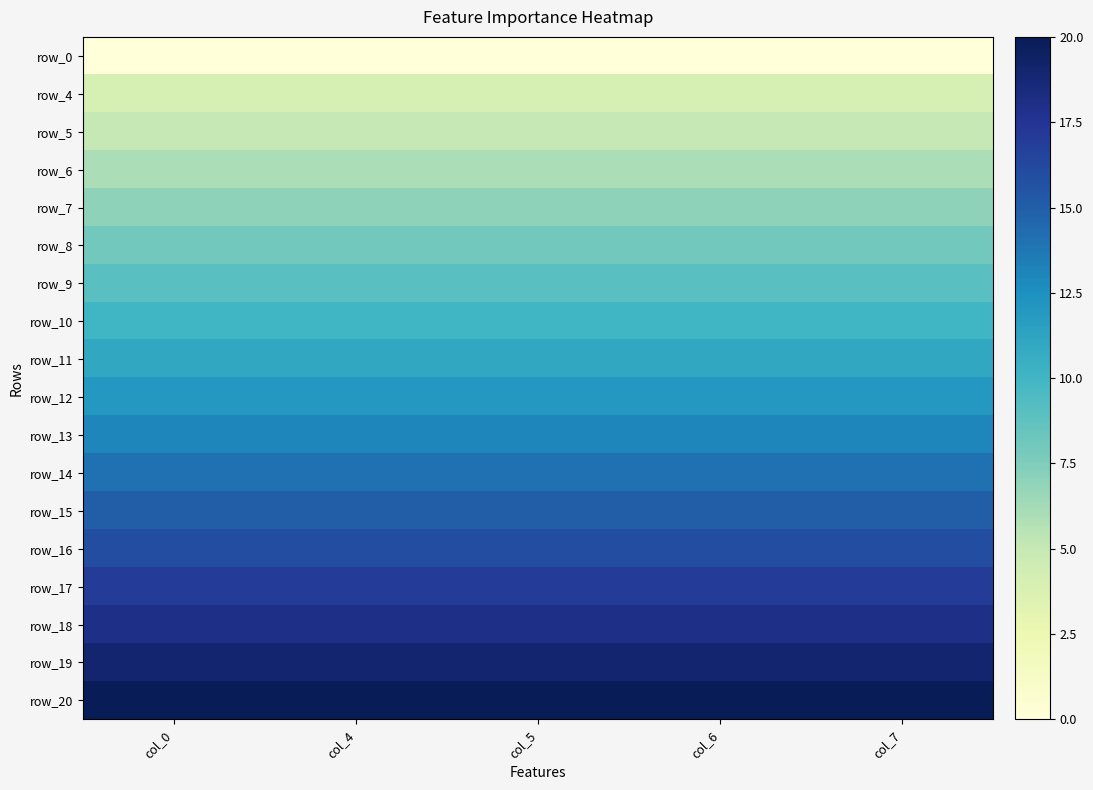

Is the value of row_5 at col_5 greater than the value of row_9 at col_0?

No